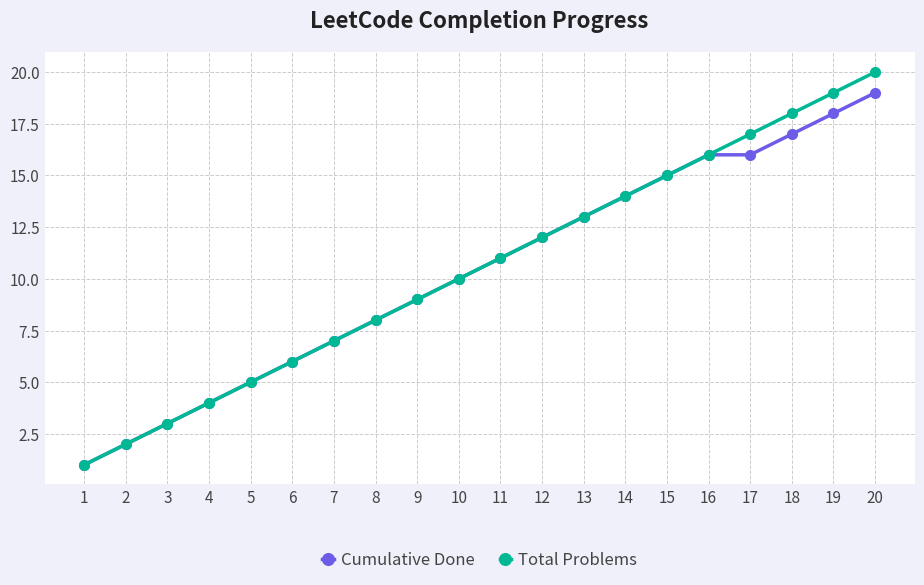

How many lines are shown in the chart?

2